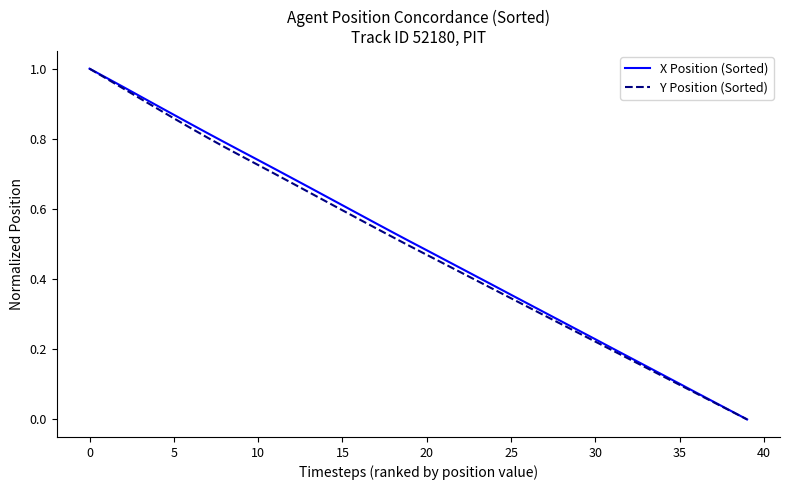

The X Position (Sorted) series shows 0.0 at 35. True or false?

False